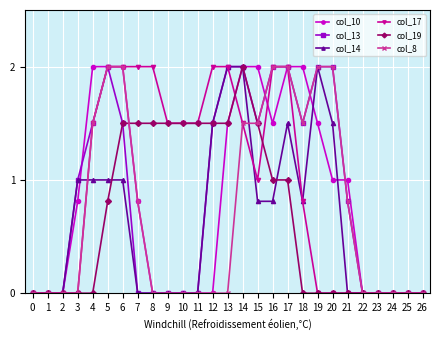

The col_19 series shows 0.0 at 25. True or false?

True